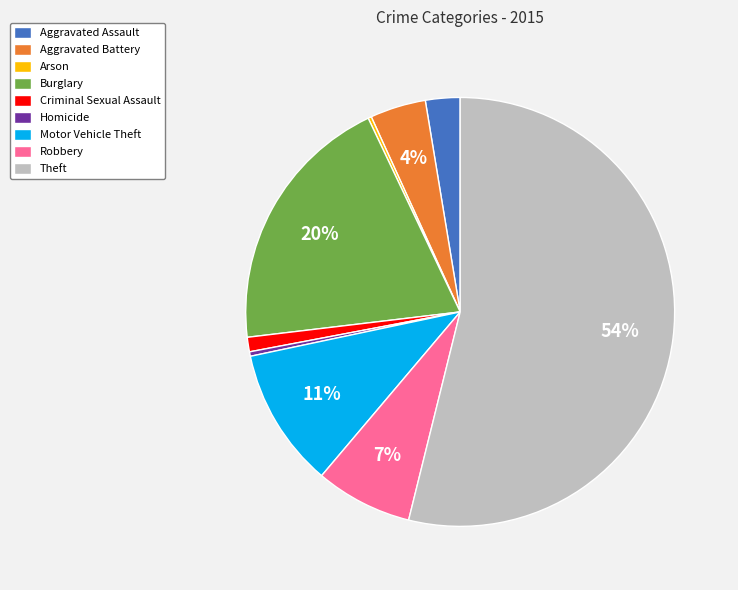

Is there any slice that represents more than half of the pie?

Yes